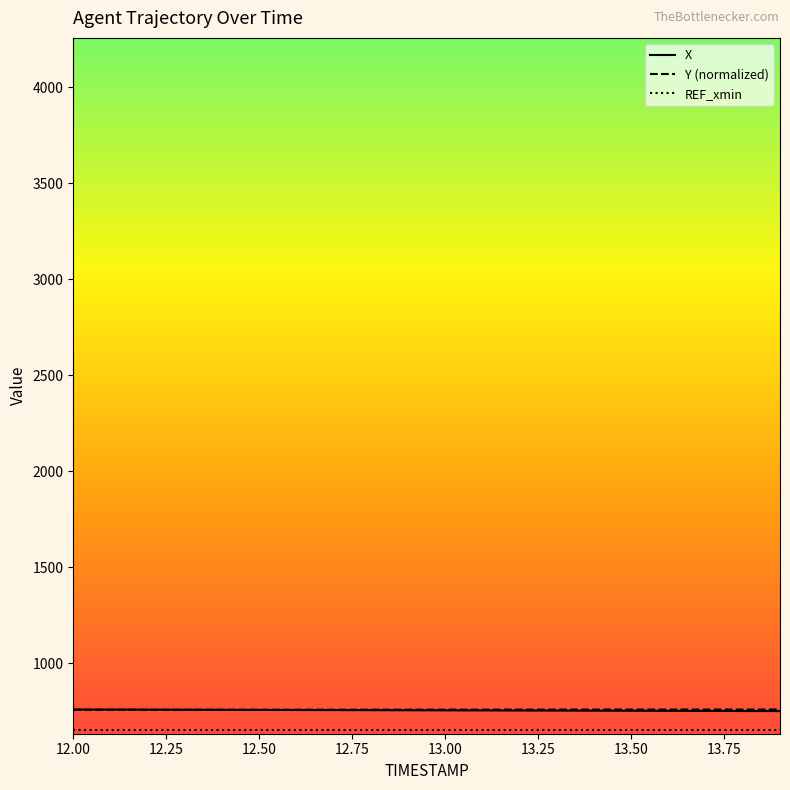

How many times do Y (normalized) and X cross each other?

1